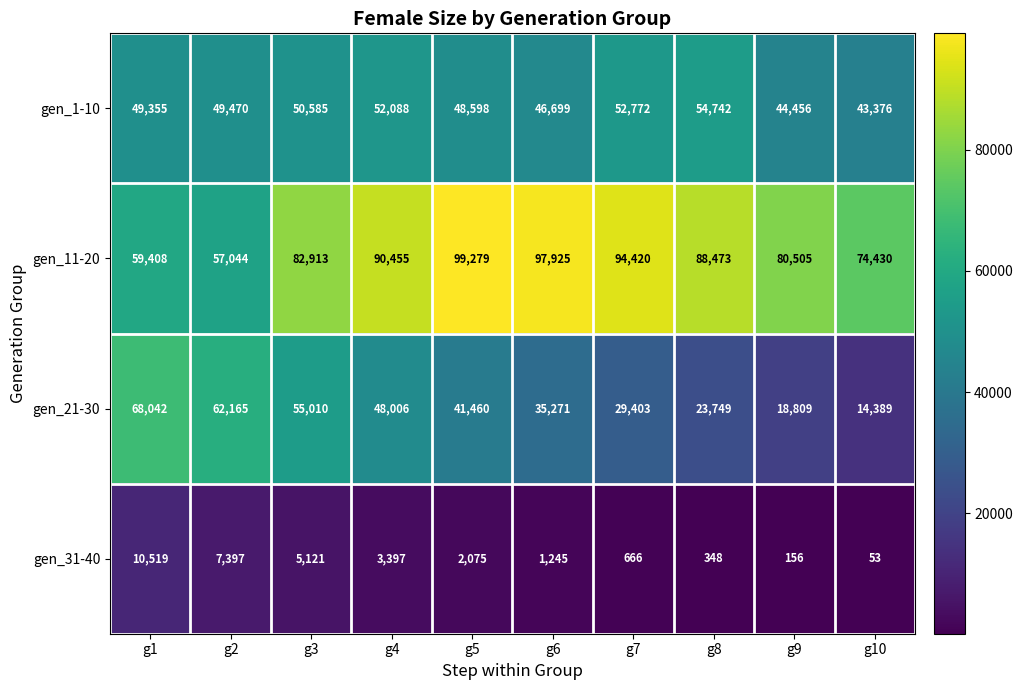

Is it true that gen_21-30 equals 41460 at g5?

True